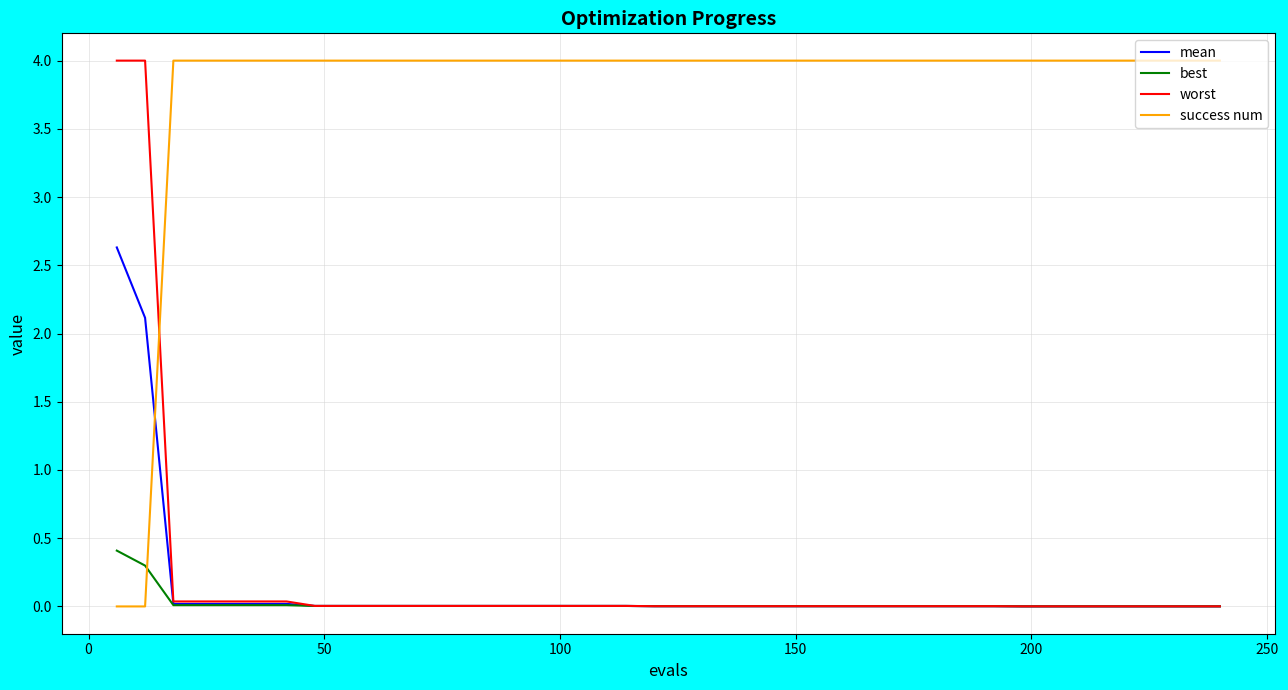

What is the highest value of the success num series?

4.0